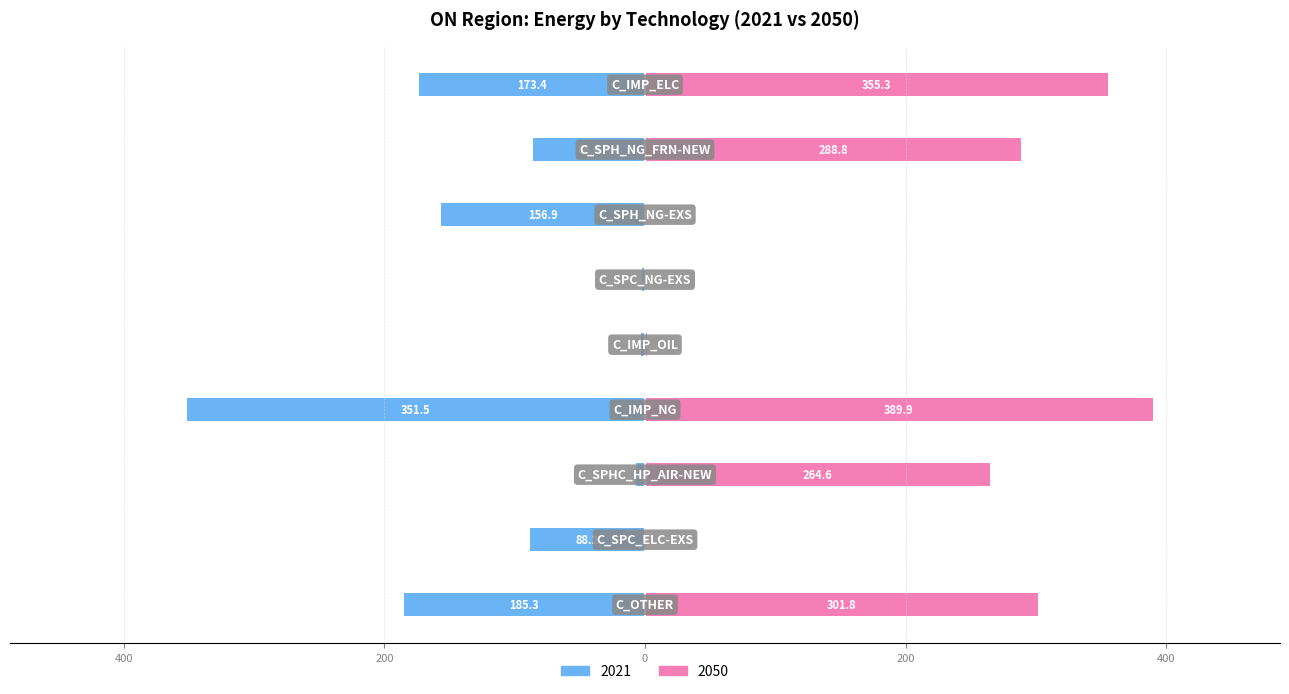

True or false: 2050 has a value of 235.4 at C_SPH_NG-EXS.

False